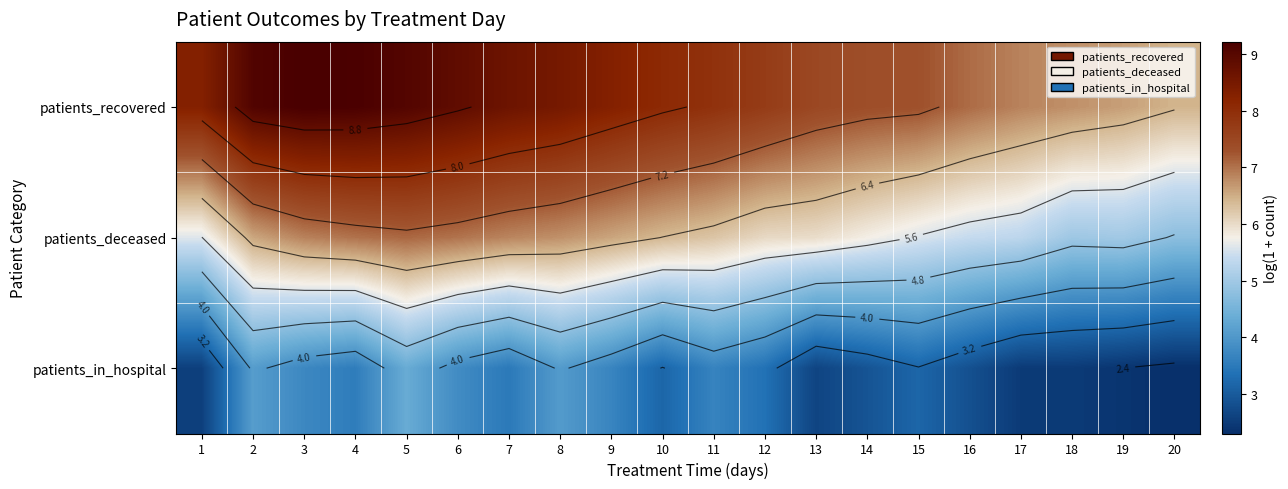

Where is patients_in_hospital nearest to the value 3?

14